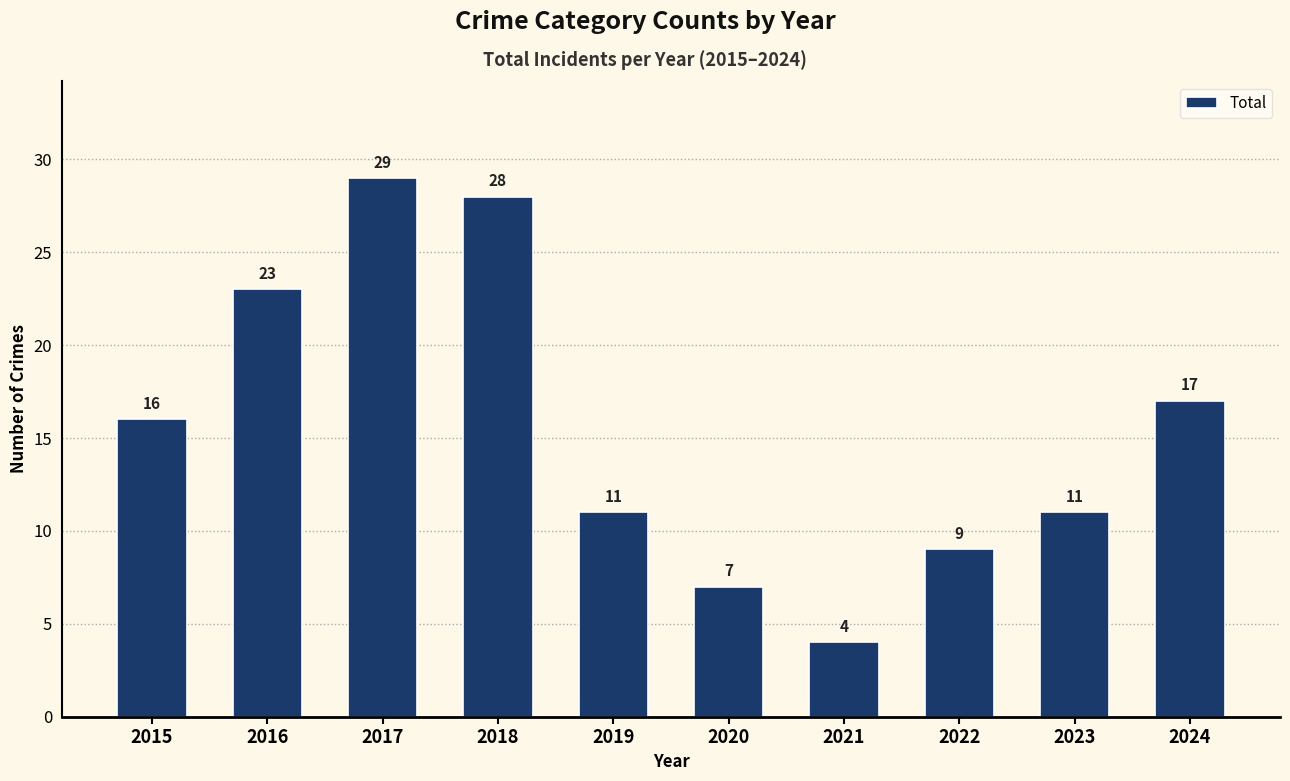

What is the change in value from 2023 to 2024?

+6